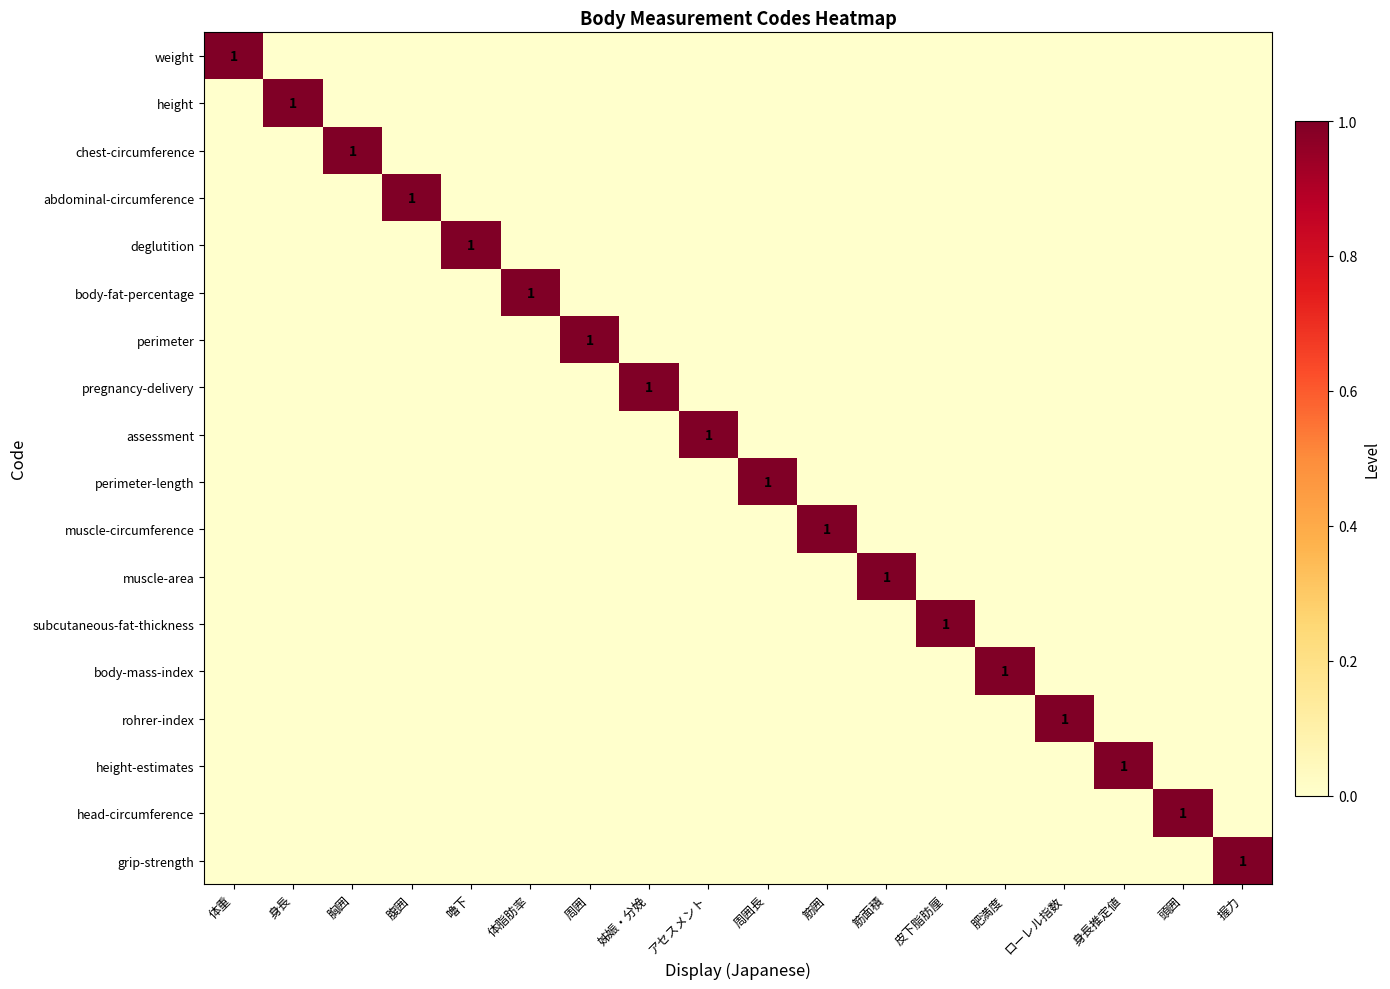

The abdominal-circumference series shows 0 at 腹囲. True or false?

False